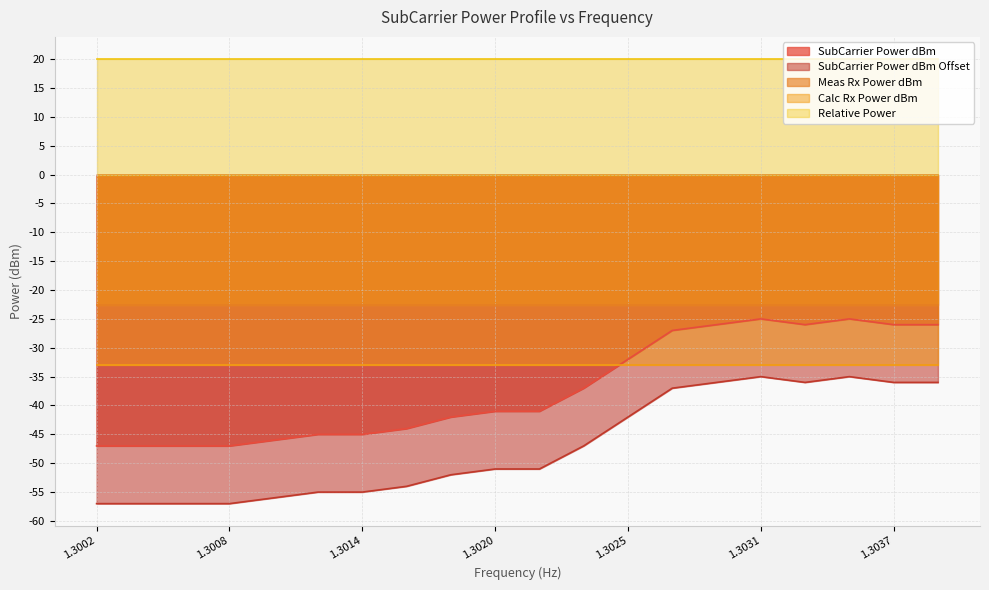

Reading left to right, what are all the values shown in this chart?

SubCarrier Power dBm: -47.0	-47.0	-47.0	-47.0	-46.0	-45.0	-45.0	-44.0	-42.0	-41.0	-41.0	-37.0	-32.0	-27.0	-26.0	-25.0	-26.0	-25.0	-26.0	-26.0
SubCarrier Power dBm Offset: -57.0	-57.0	-57.0	-57.0	-56.0	-55.0	-55.0	-54.0	-52.0	-51.0	-51.0	-47.0	-42.0	-37.0	-36.0	-35.0	-36.0	-35.0	-36.0	-36.0
Meas Rx Power dBm: -22.6	-22.6	-22.6	-22.6	-22.6	-22.6	-22.6	-22.6	-22.6	-22.6	-22.6	-22.6	-22.6	-22.6	-22.6	-22.6	-22.6	-22.6	-22.6	-22.6
Calc Rx Power dBm: -33.0	-33.0	-33.0	-33.0	-33.0	-33.0	-33.0	-33.0	-33.0	-33.0	-33.0	-33.0	-33.0	-33.0	-33.0	-33.0	-33.0	-33.0	-33.0	-33.0
Relative Power: 20.0	20.0	20.0	20.0	20.0	20.0	20.0	20.0	20.0	20.0	20.0	20.0	20.0	20.0	20.0	20.0	20.0	20.0	20.0	20.0